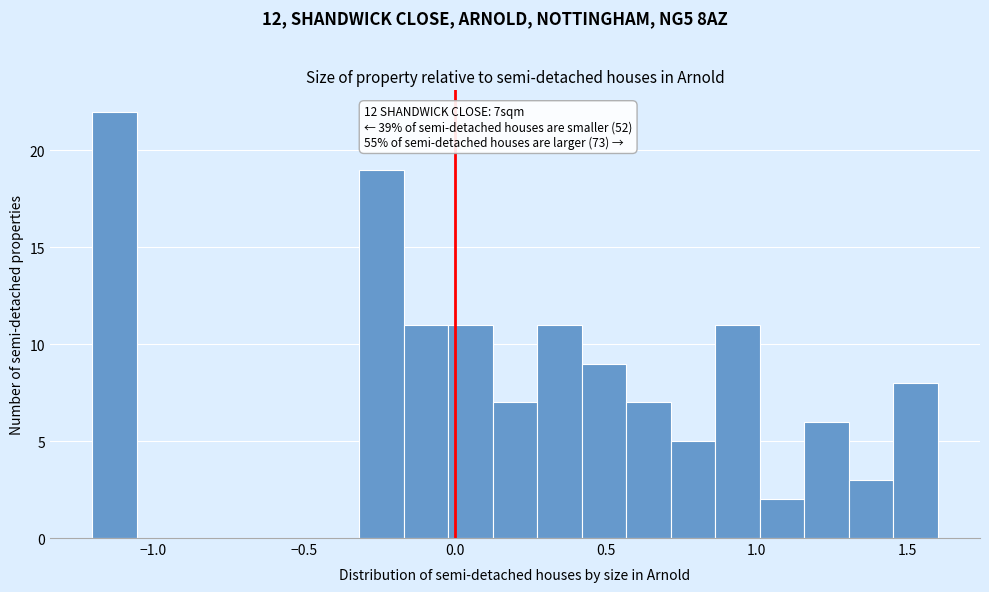

Around what value on the x-axis is the tallest bar? Give the approximate position of its centre, as read against the axis.

-1.15